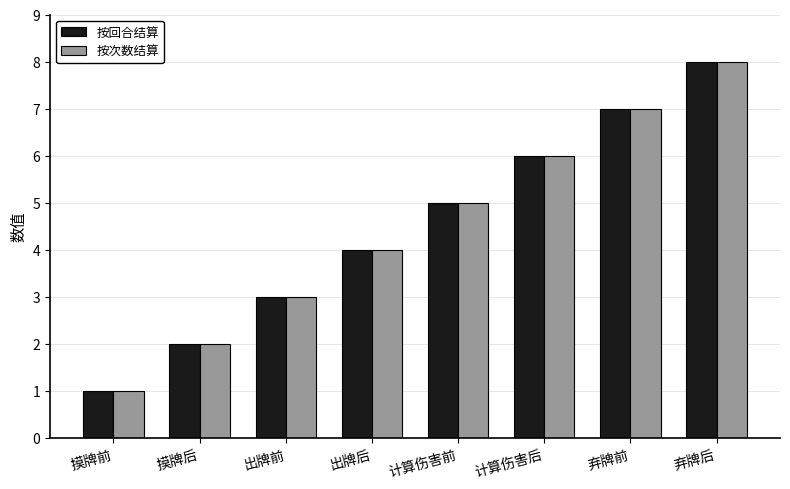

Which category has the highest value across all series?

弃牌后